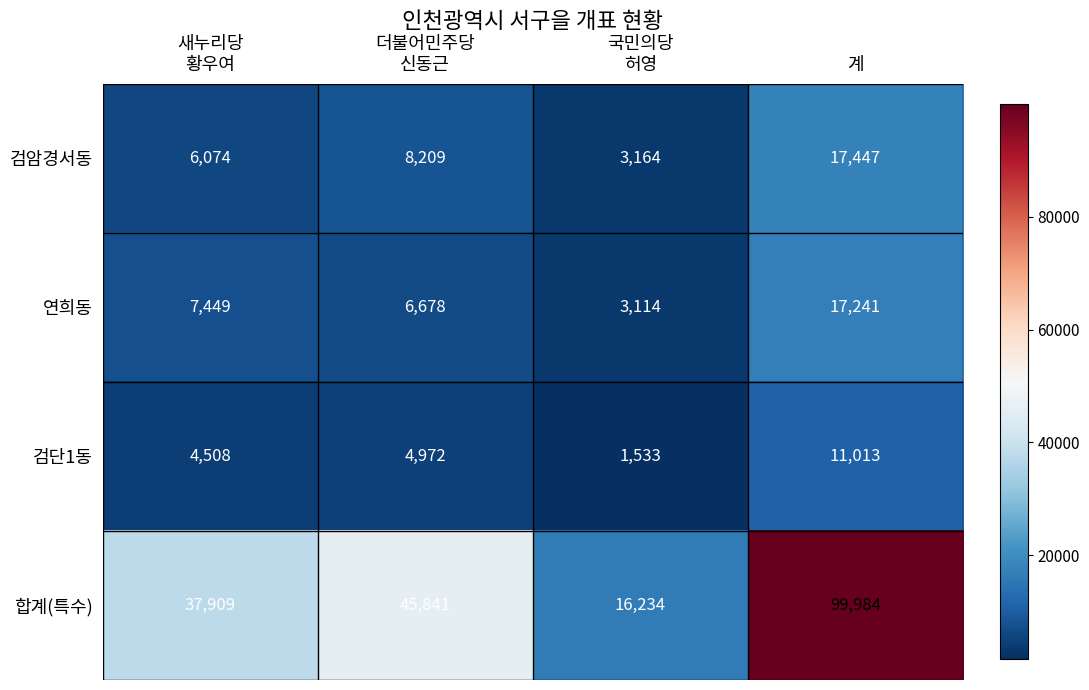

What is the difference between the maximum and second lowest values in the 검단1동 series?

6505